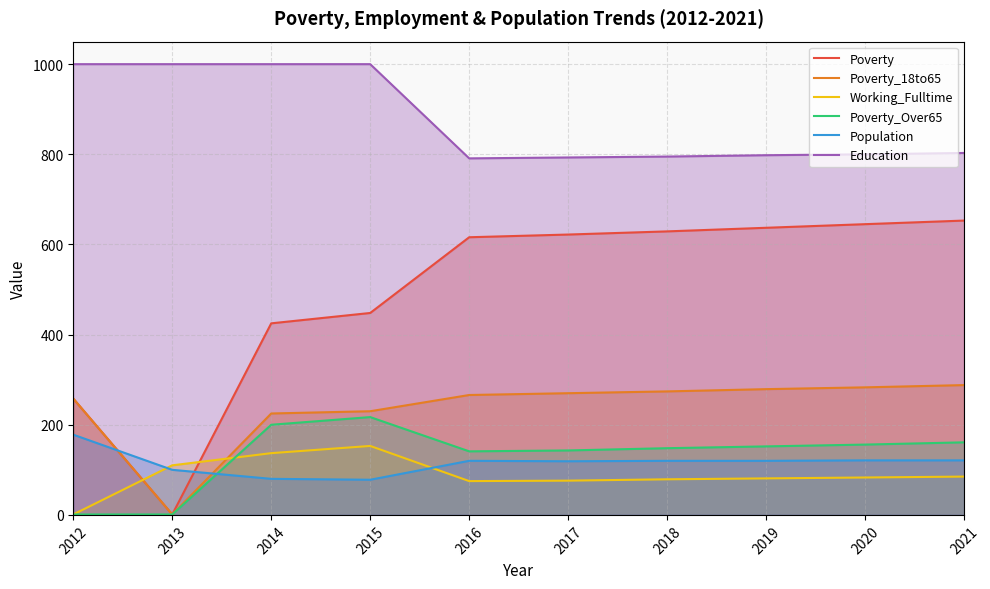

Reading left to right, what are all the values shown in this chart?

Poverty: 2012=258	2013=1	2014=425	2015=448	2016=616	2017=622	2018=629	2019=637	2020=645	2021=653
Poverty_18to65: 2012=258	2013=1	2014=225	2015=230	2016=266	2017=270	2018=274	2019=279	2020=283	2021=288
Working_Fulltime: 2012=1	2013=110	2014=137	2015=153	2016=75	2017=76	2018=79	2019=81	2020=83	2021=85
Poverty_Over65: 2012=1	2013=1	2014=200	2015=217	2016=141	2017=143	2018=148	2019=152	2020=156	2021=161
Population: 2012=178	2013=100	2014=80	2015=78	2016=120	2017=119	2018=120	2019=120	2020=121	2021=121
Education: 2012=1000	2013=1000	2014=1000	2015=1000	2016=791	2017=793	2018=795	2019=798	2020=800	2021=803